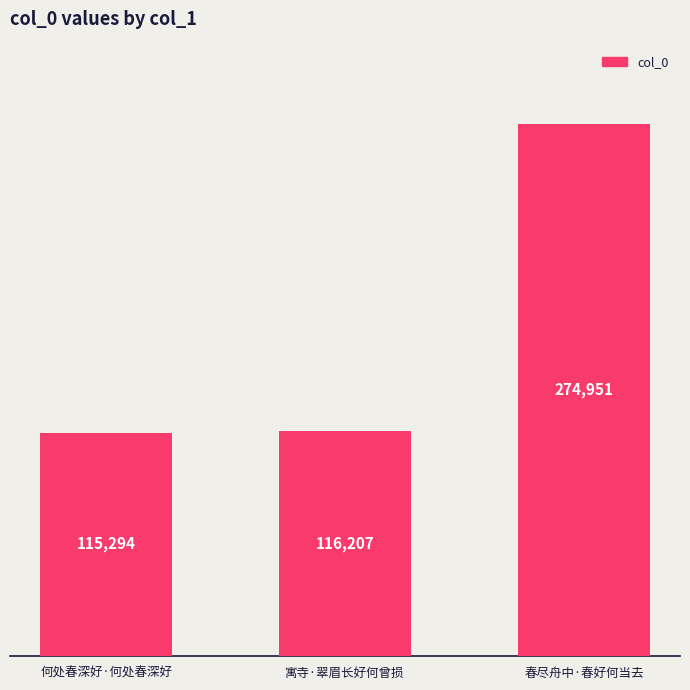

What is the value of the 1st bar from the left?

115294